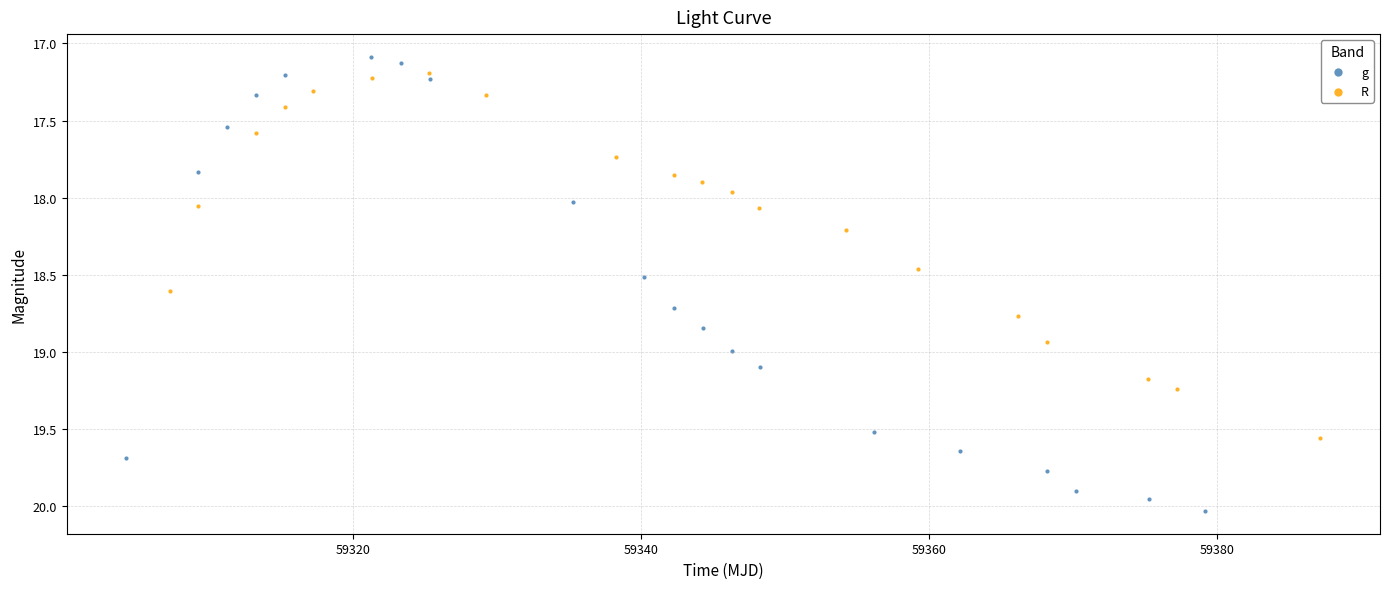

Which series has the widest spread of Y values?

g